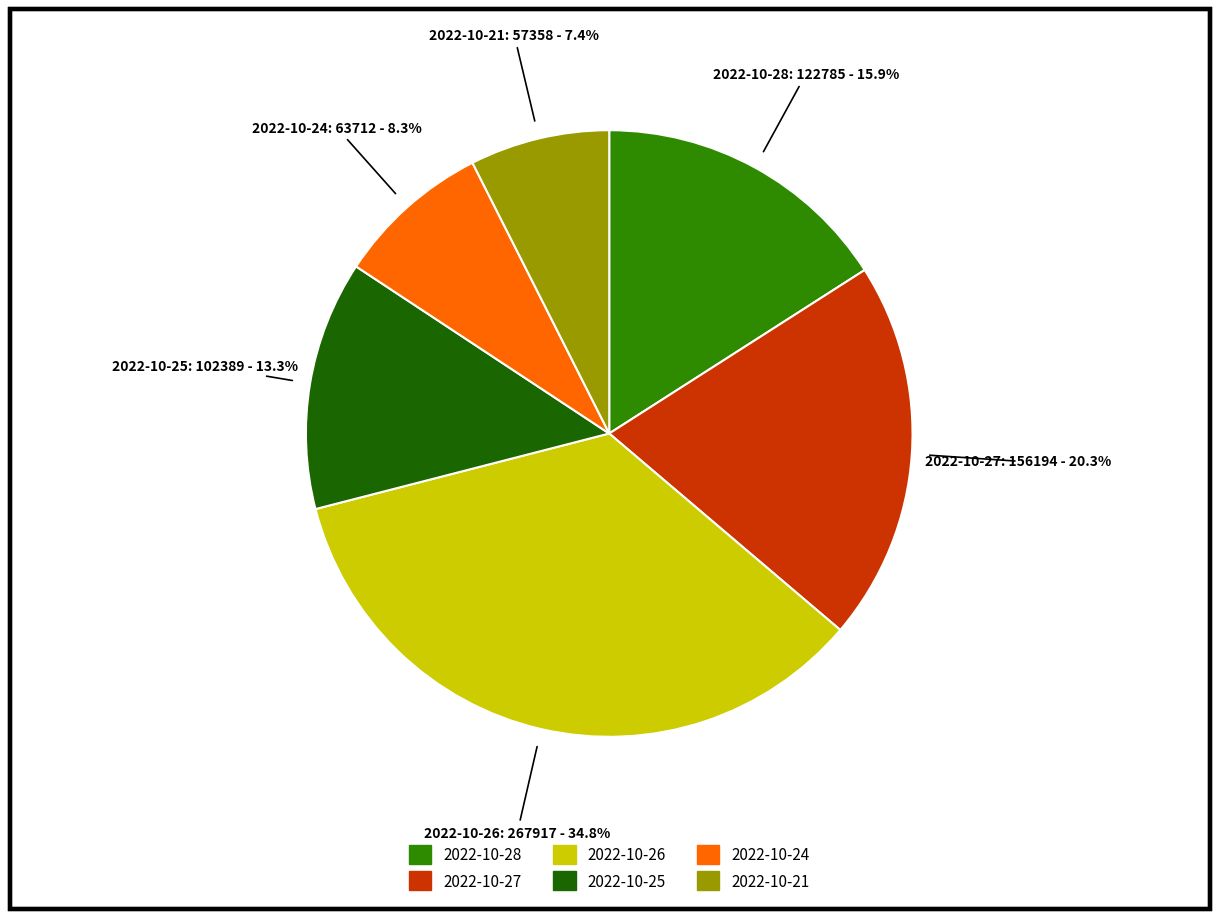

Which category has the biggest portion of the pie?

2022-10-26